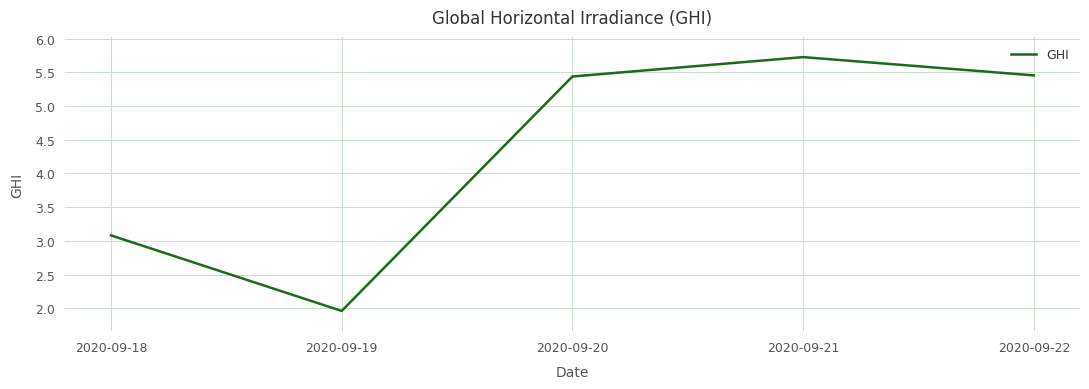

How many values exceed 5?

3